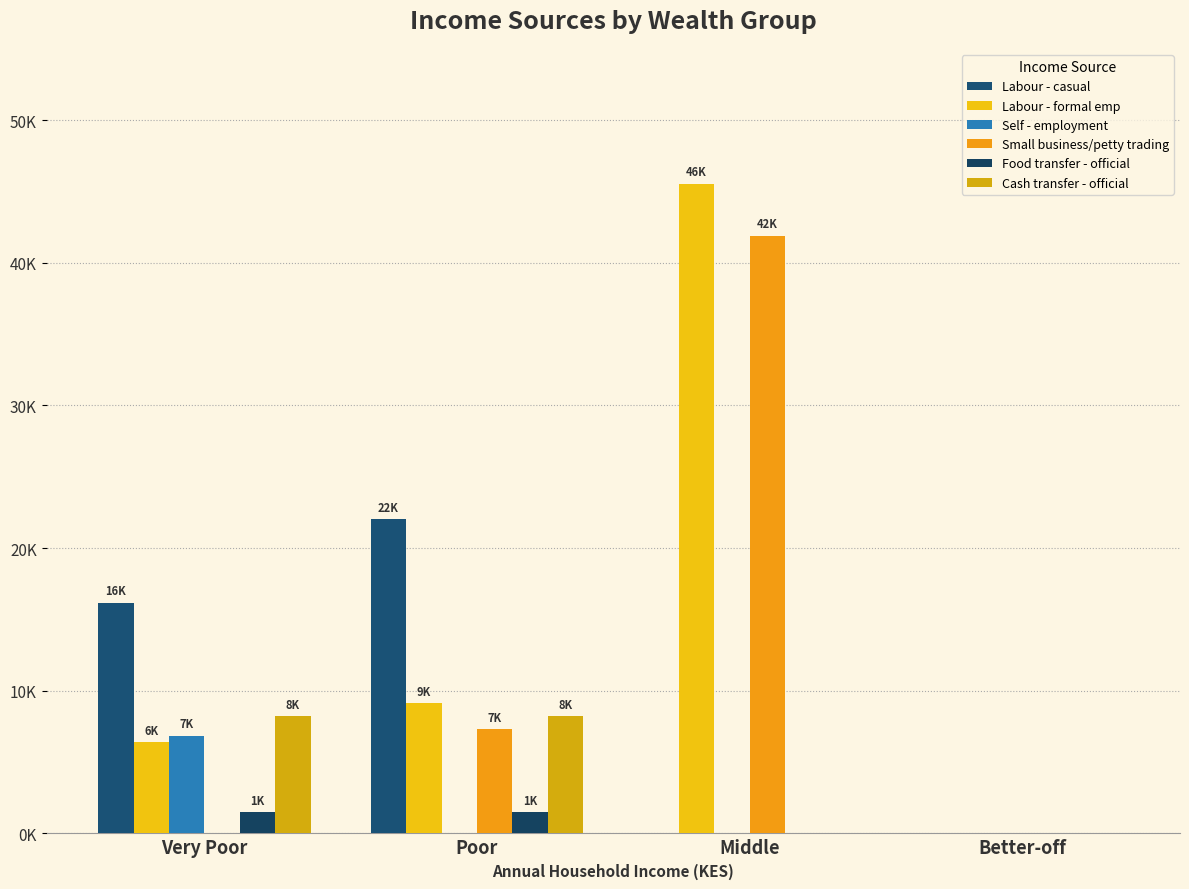

Does the chart contain stacked bars?

No